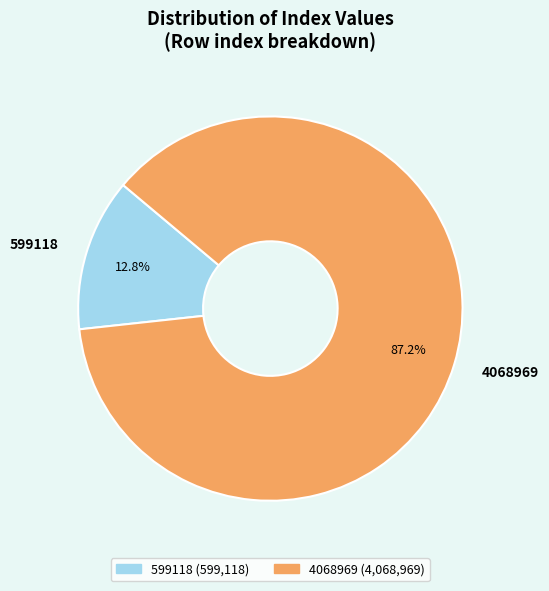

Count the number of slices in the pie.

2